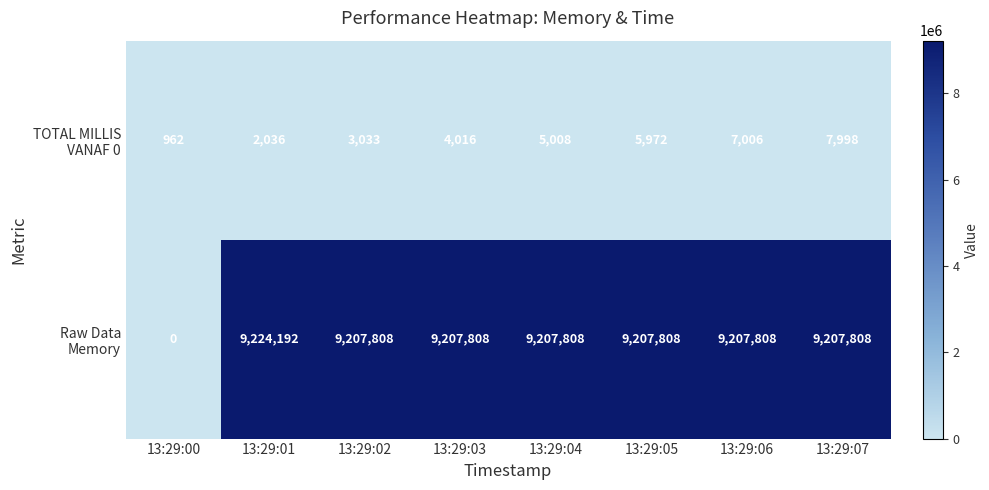

At which category is the sum across all series the highest?

13:29:01